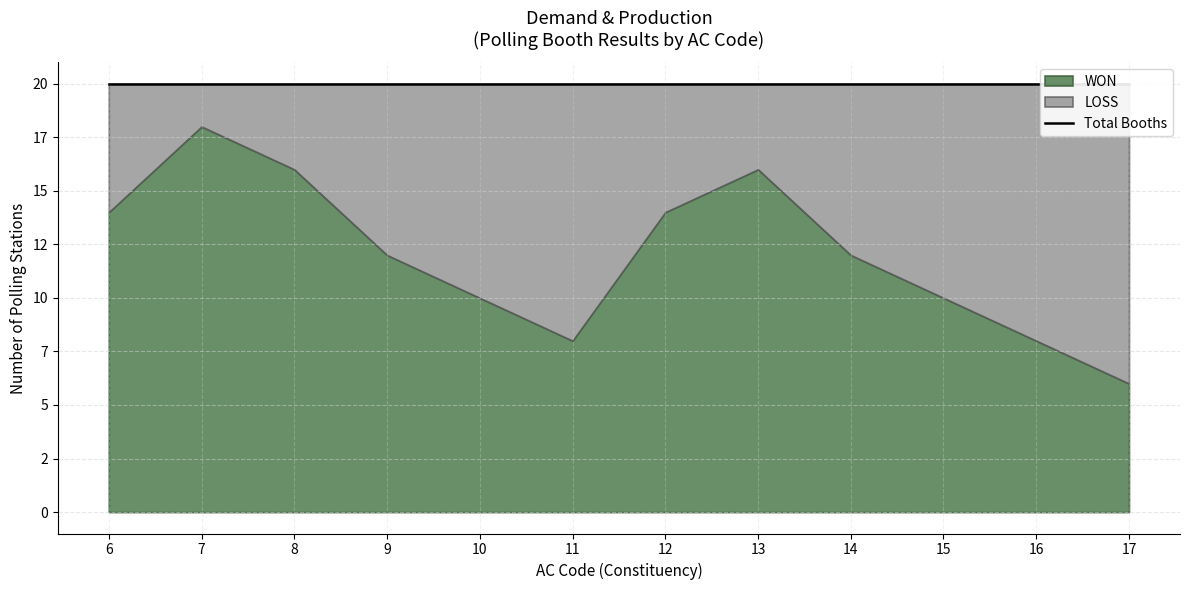

True or false: WON and LOSS cross at least once.

True